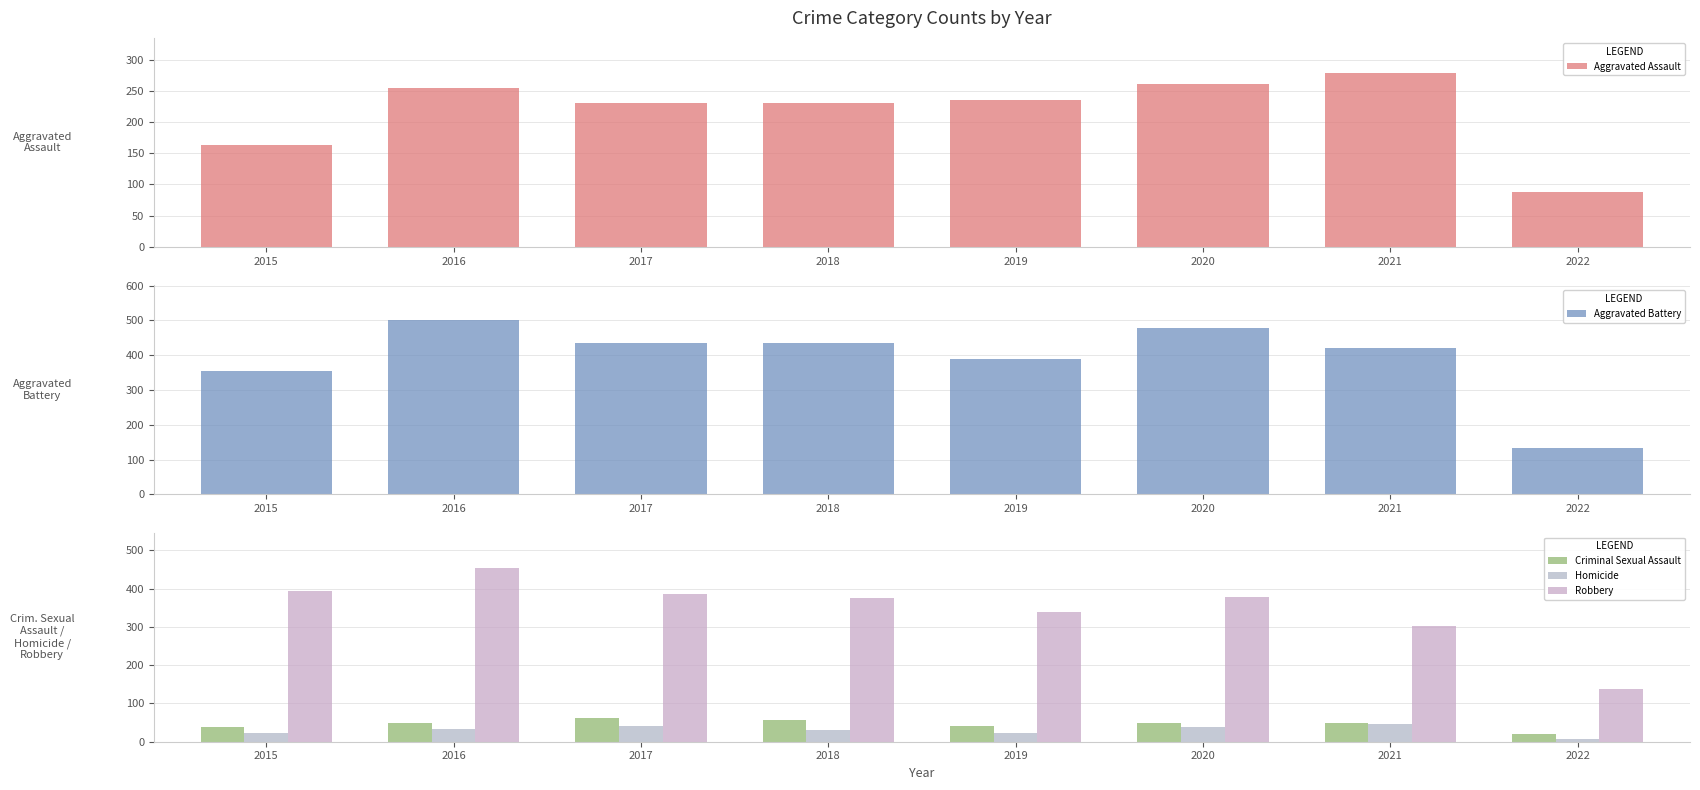

Does the chart contain stacked bars?

No